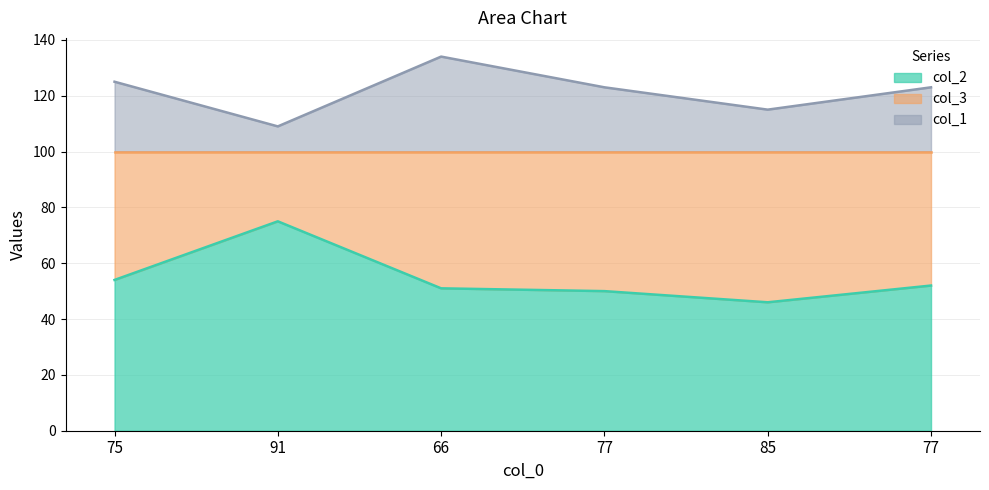

How many values in the col_1 series exceed 123?

2